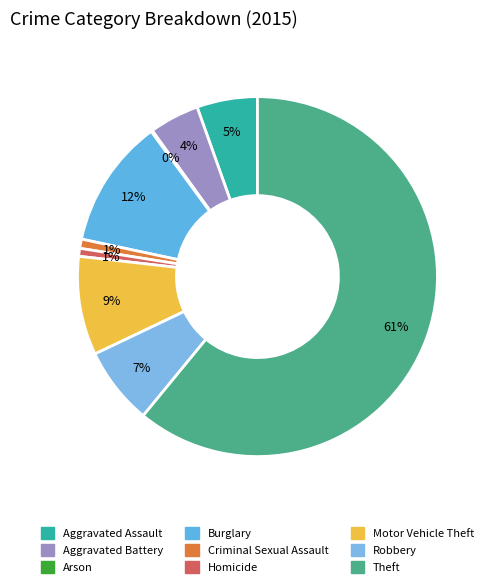

What is the change in value from Aggravated Assault to Aggravated Battery?

-8